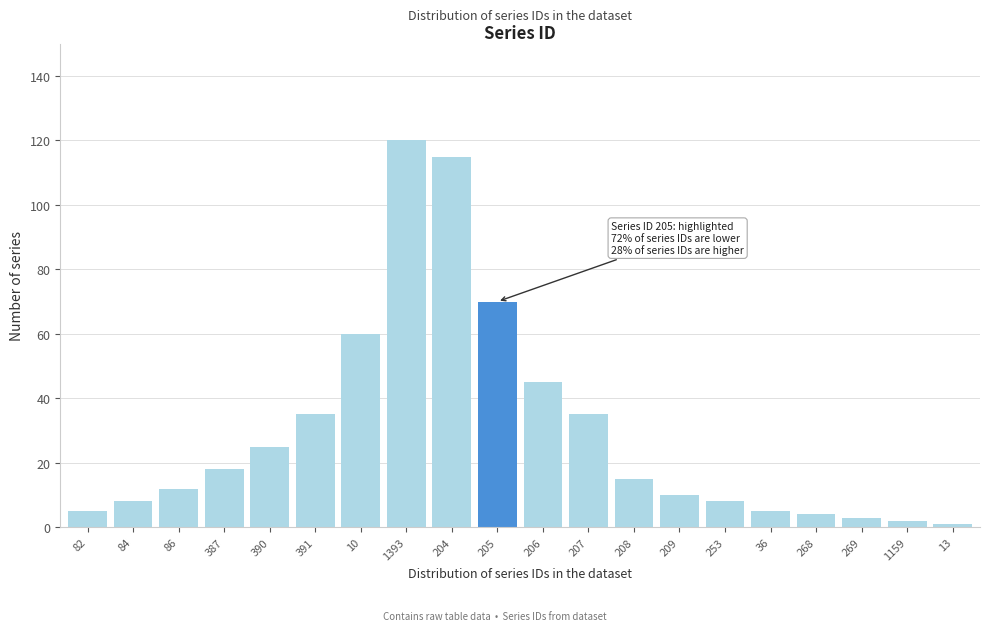

Reading left to right, what are all the values shown in this chart?

5	8	12	18	25	35	60	120	115	70	45	35	15	10	8	5	4	3	2	1